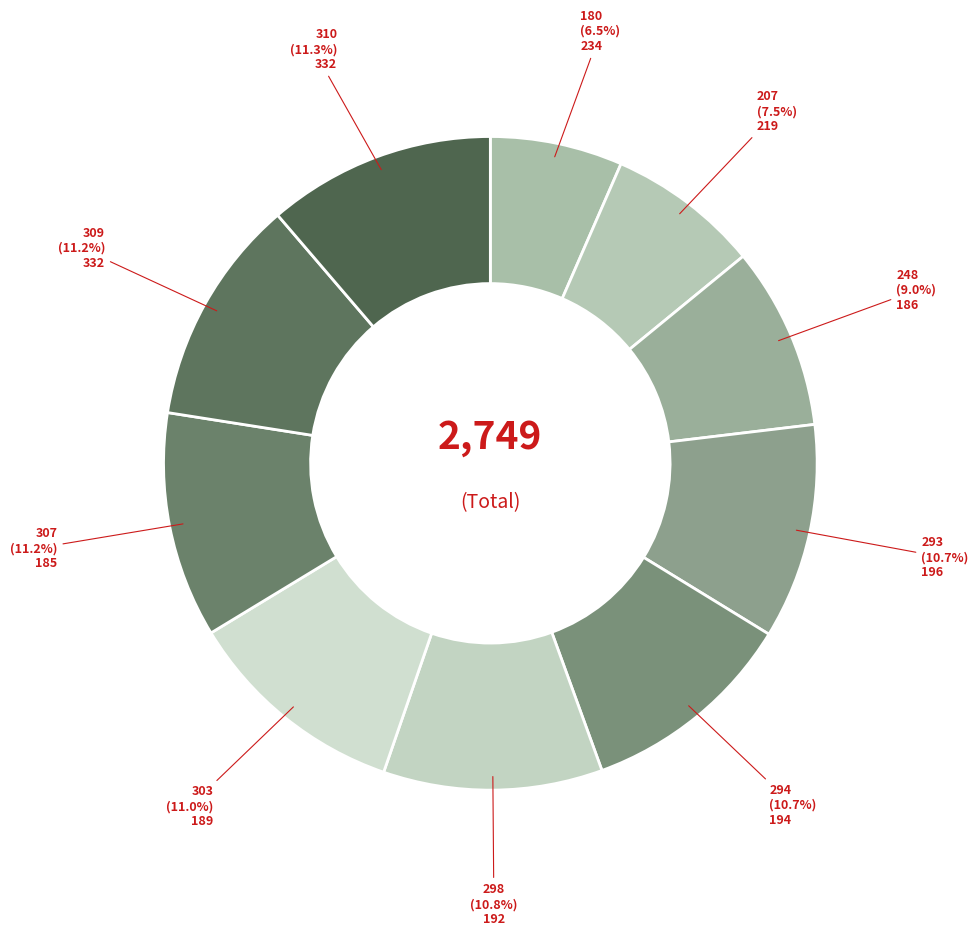

Is there a majority slice in this chart?

No